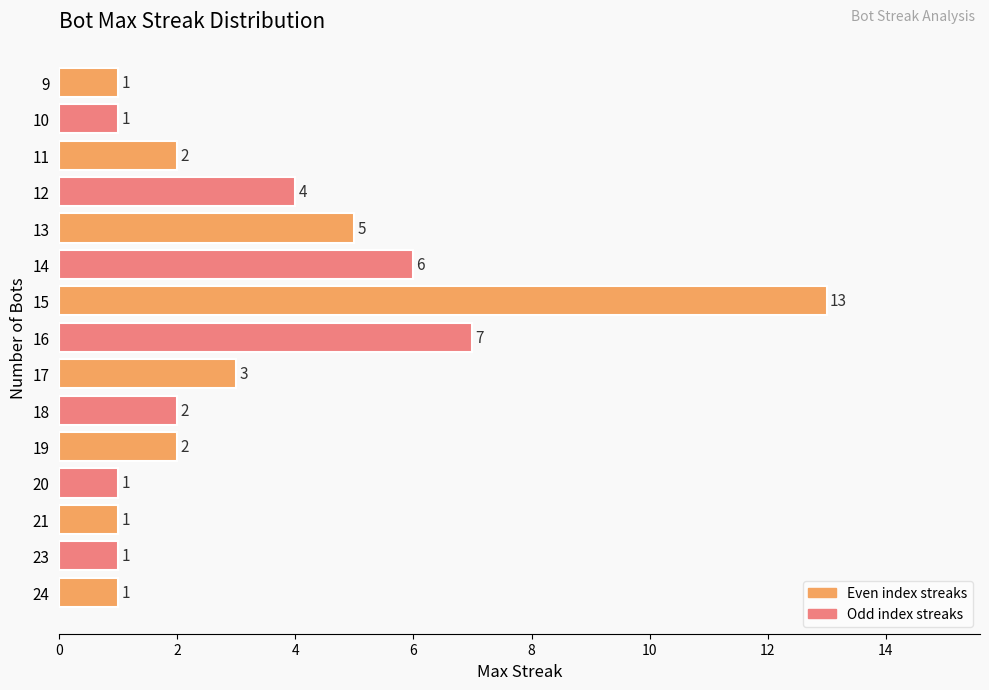

What is the change in value from 24 to 15?

+12